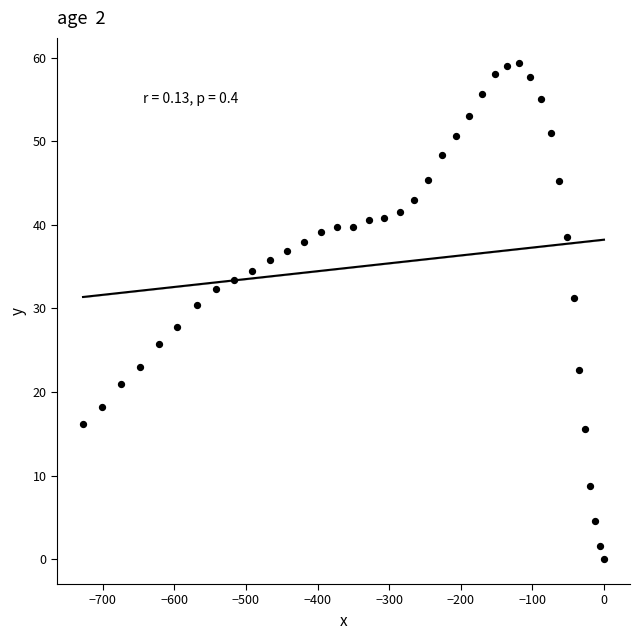

What is the range of Y values (max minus min)?

59.4